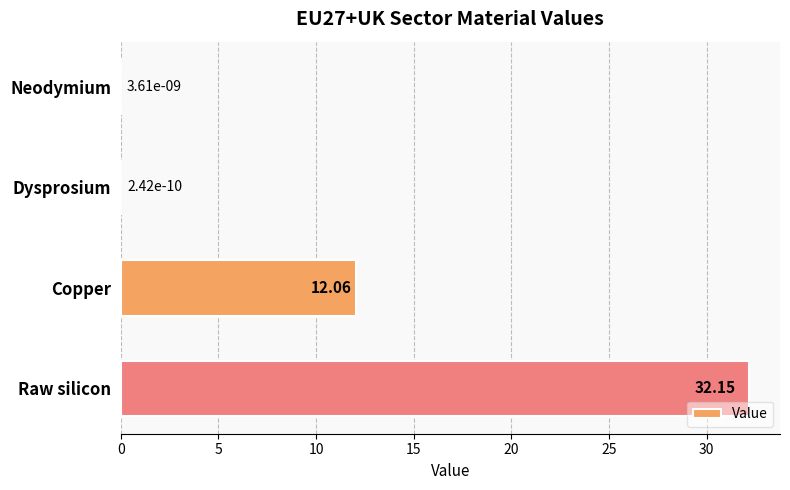

Where is the data nearest to the value 16?

Copper